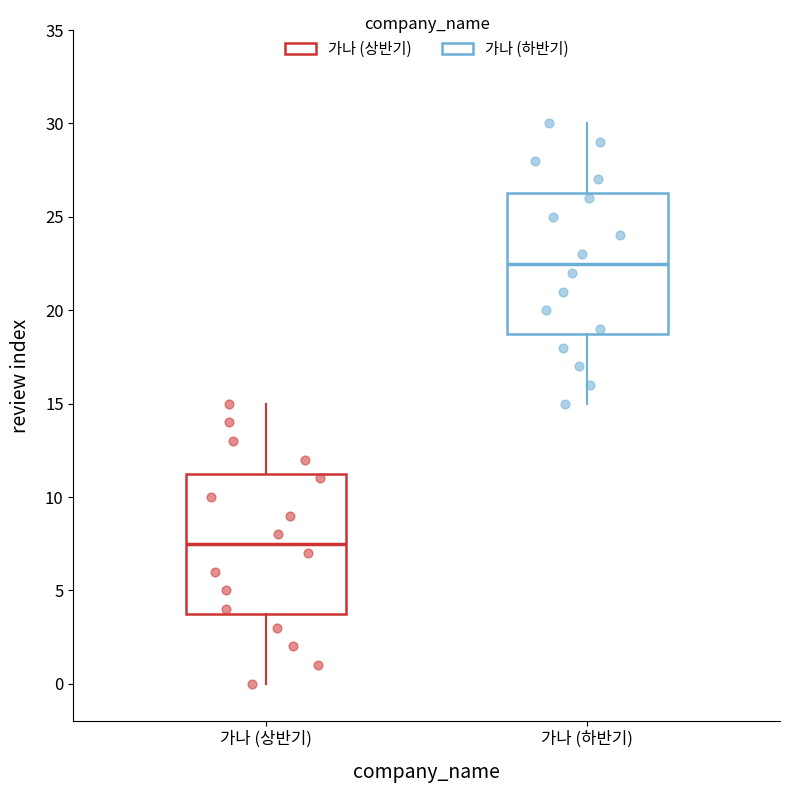

Reading left to right, read every box against the y-axis: the position of its median line, the range the box covers, and the ends of its whiskers. The values are not printed on the chart, so give them approximately, as read against the axis.

가나 (상반기): median 7.5, box 4.0 to 11.5, whiskers 0.0 to 15.0
가나 (하반기): median 22.5, box 19.0 to 26.5, whiskers 15.0 to 30.0